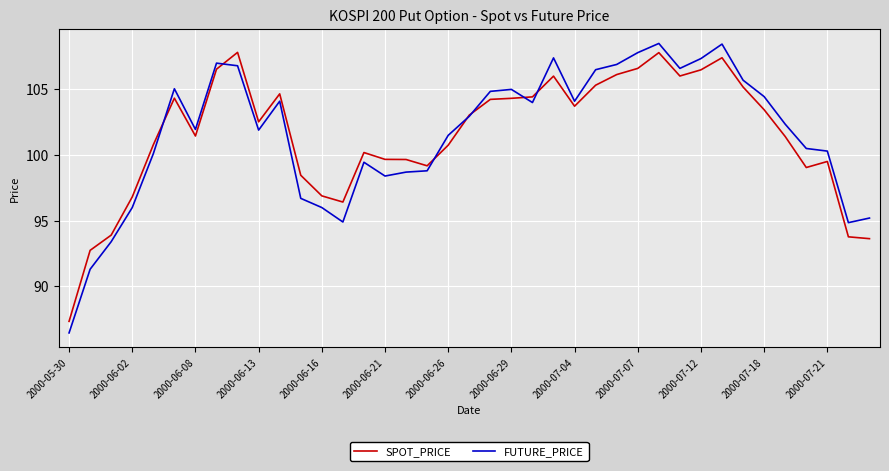

Which series has the largest range (max minus min)?

FUTURE_PRICE